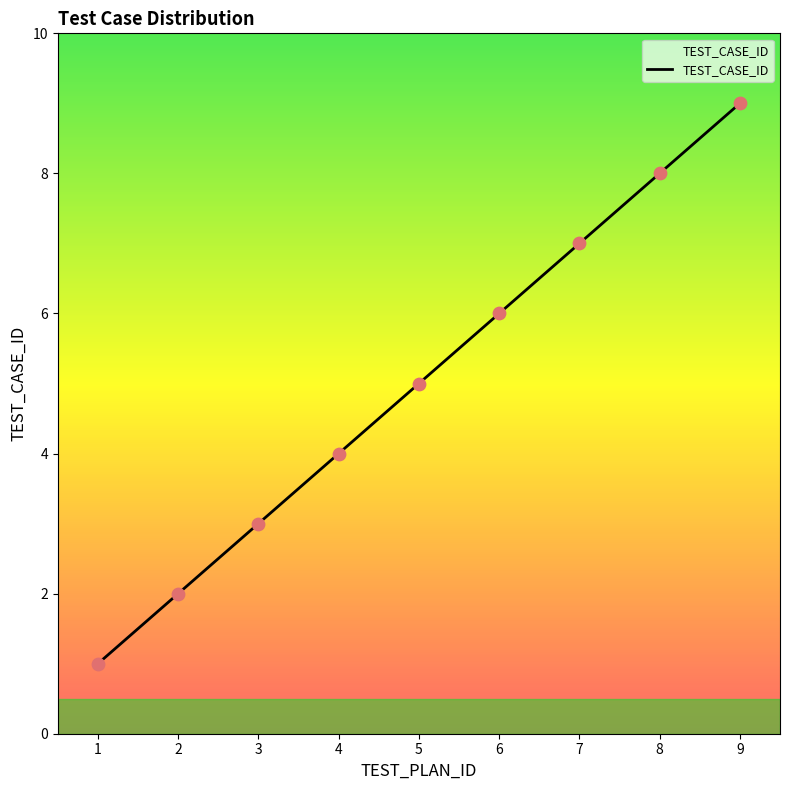

Between 1 and 3, which is larger?

3